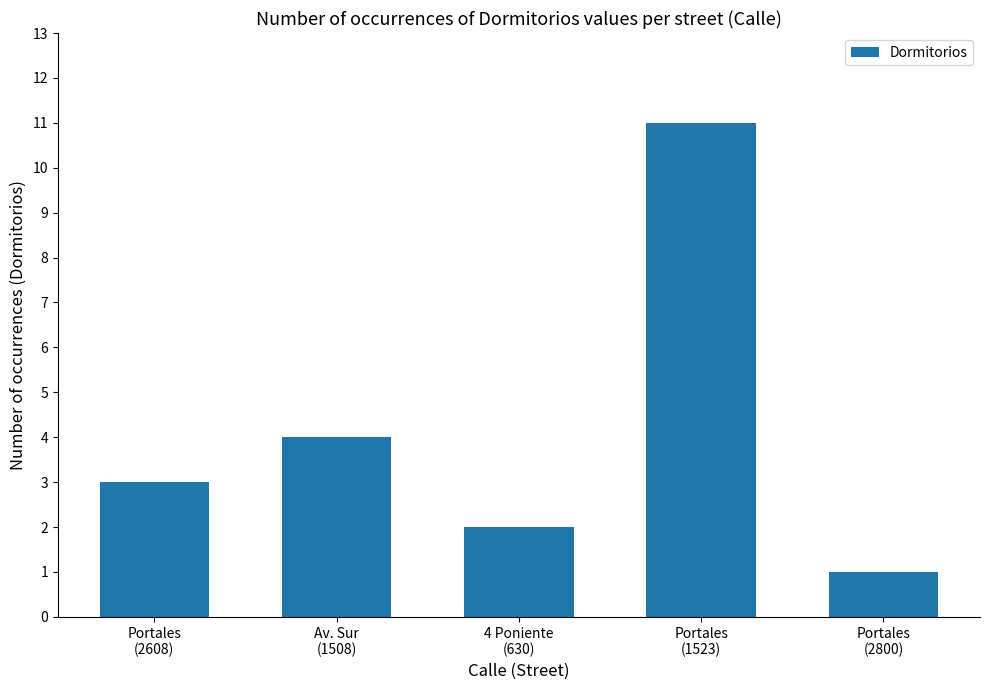

Is it true that the value at Portales
(1523) is 11?

True